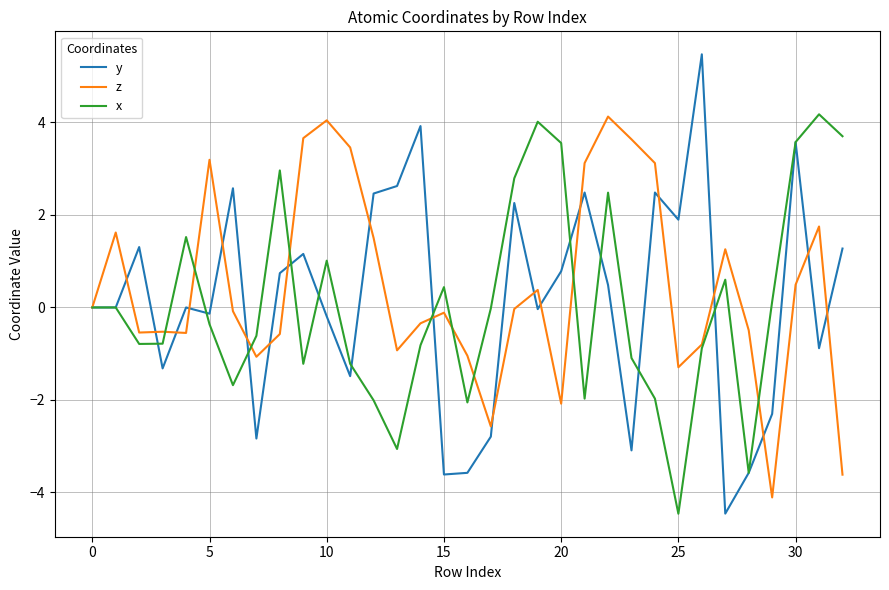

Is this an area chart (filled region under the line)?

No